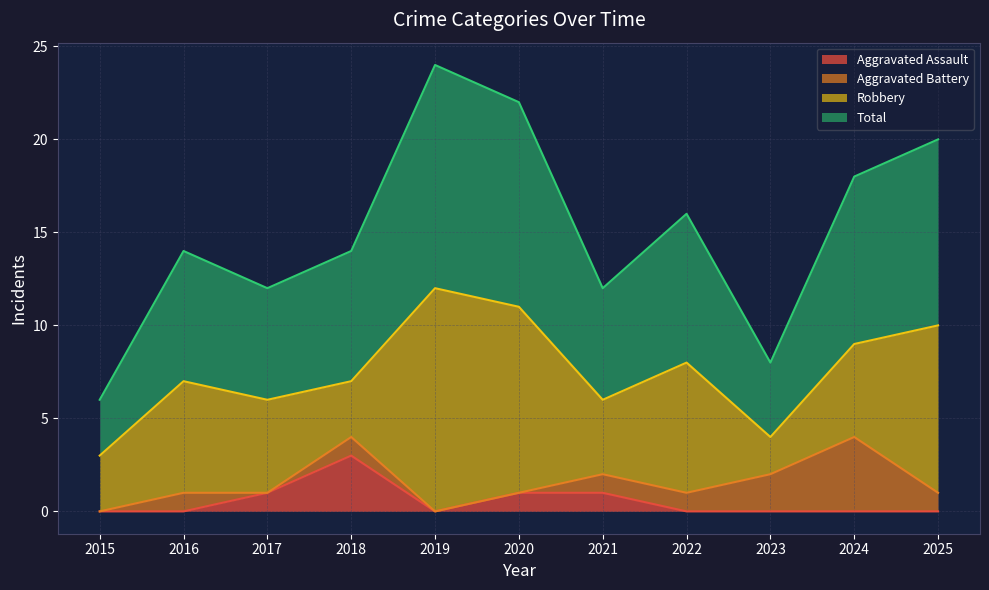

What are all the series names shown in the legend?

Aggravated Assault, Aggravated Battery, Robbery, Total